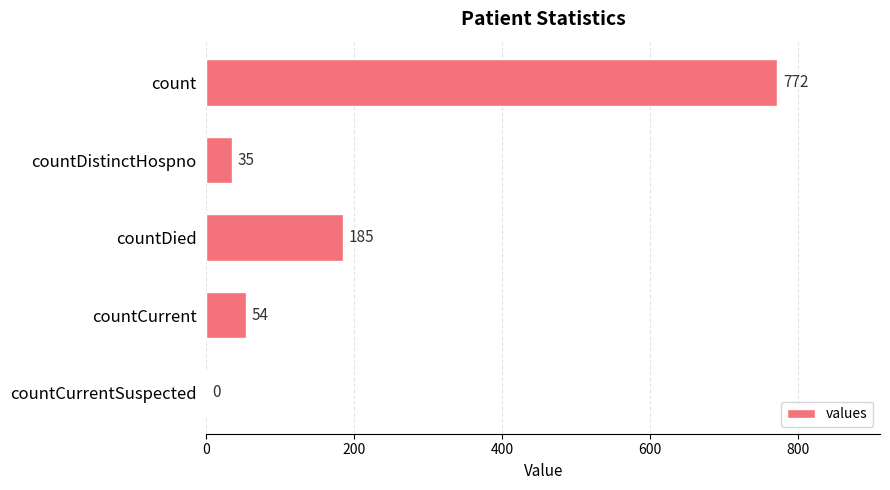

Reading top to bottom, list all the values displayed in this chart.

count=772	countDistinctHospno=35	countDied=185	countCurrent=54	countCurrentSuspected=0